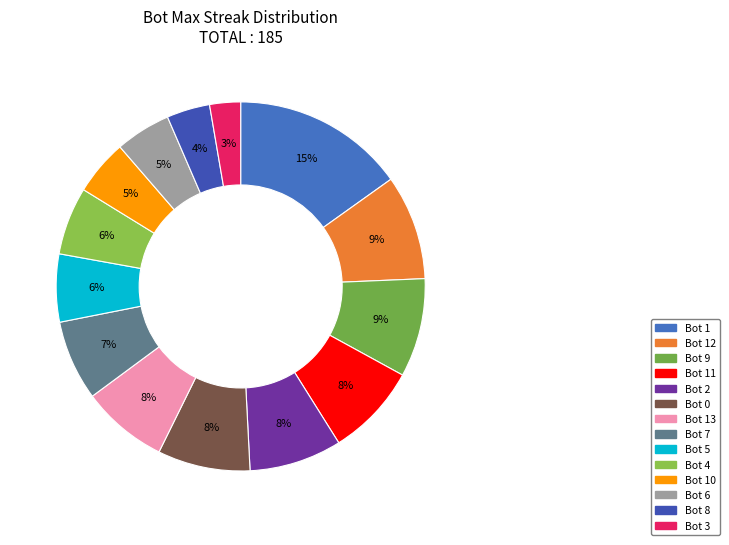

Approximately how many times larger is the value at Bot 8 compared to Bot 6?

0.8